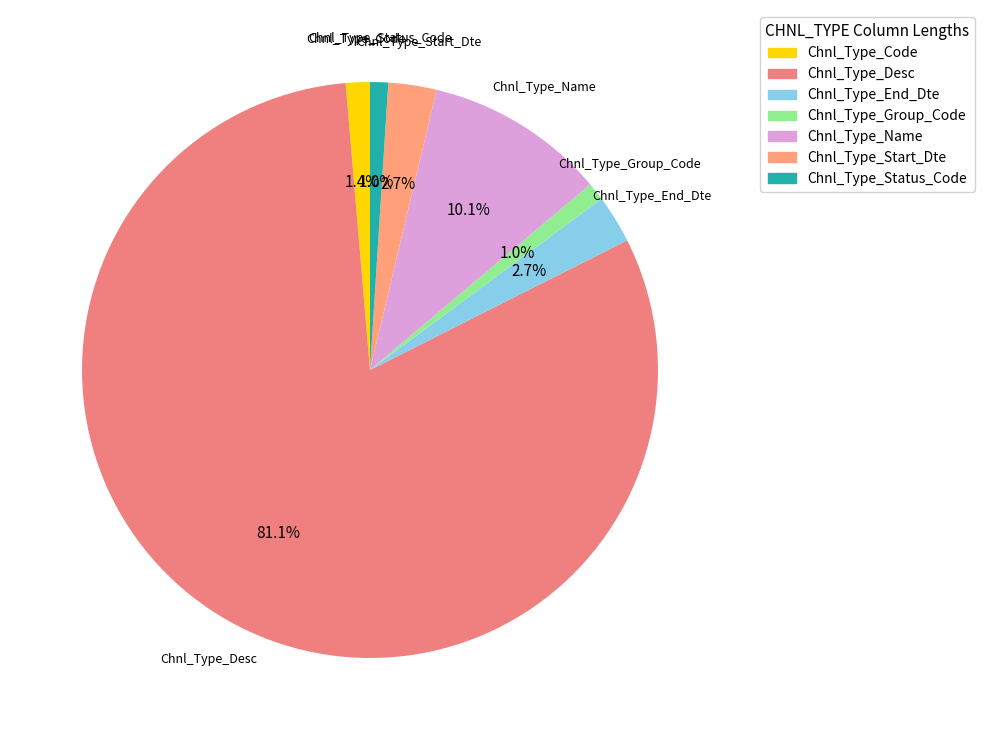

Is it true that Chnl_Type_Name is 18% of the pie?

False